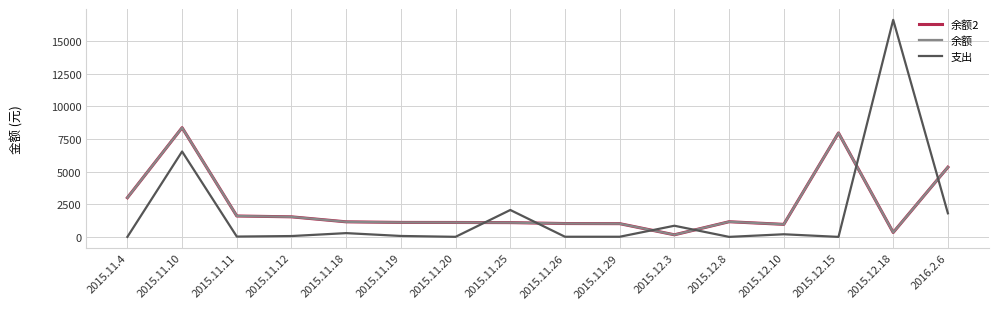

Does the chart display data point markers on the line(s)?

No